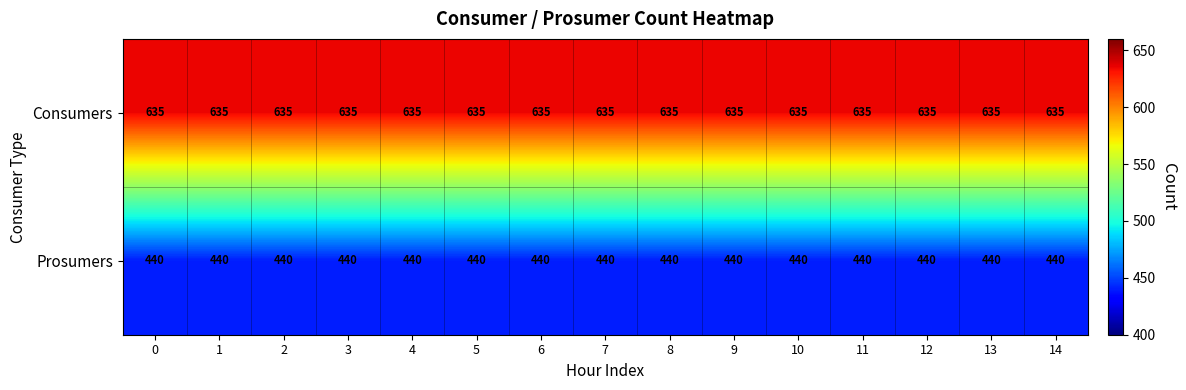

What value does the Consumers series have at 2?

635